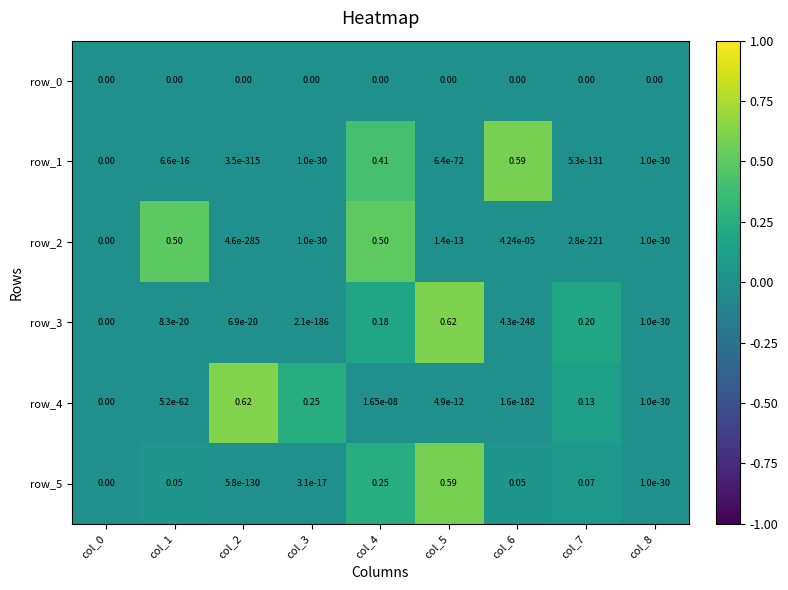

How many values in row_4 are above zero?

8